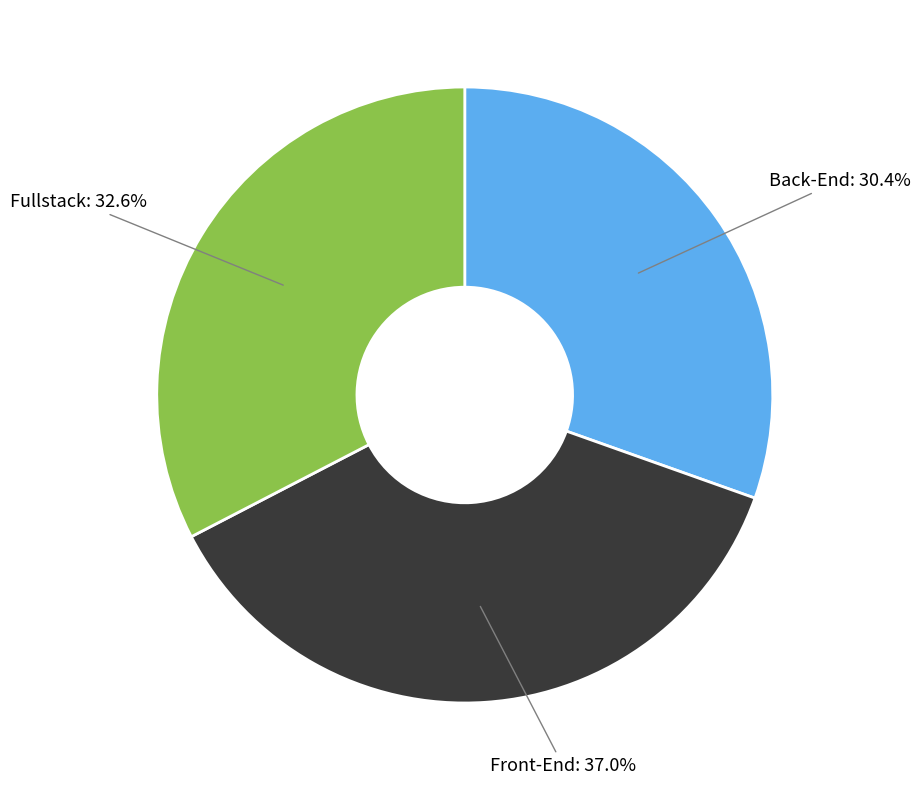

How many segments does this pie chart have?

3